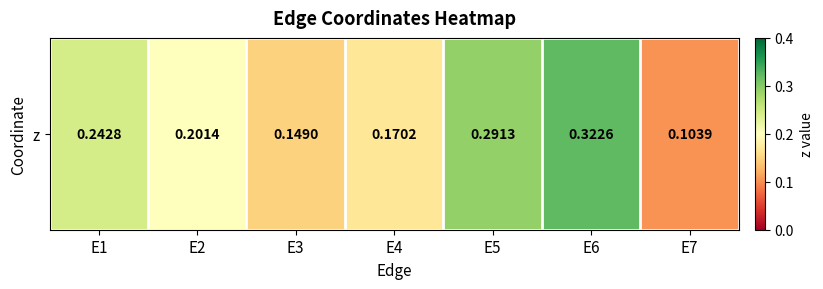

List the labels in order of value, largest first.

E6, E5, E1, E2, E4, E3, E7